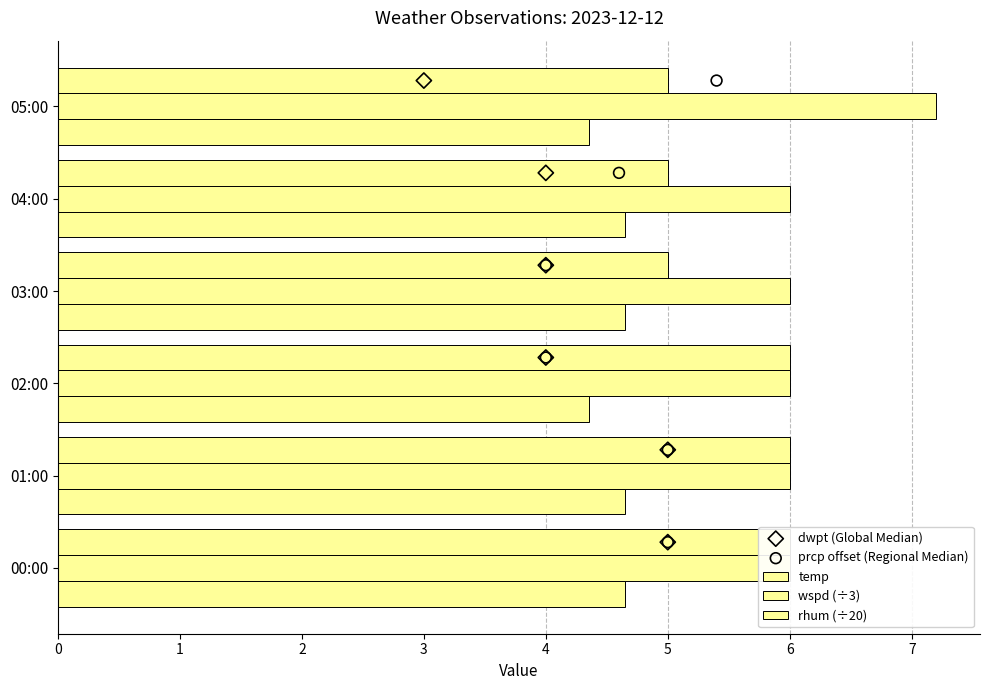

At which category is the sum across all series the highest?

5